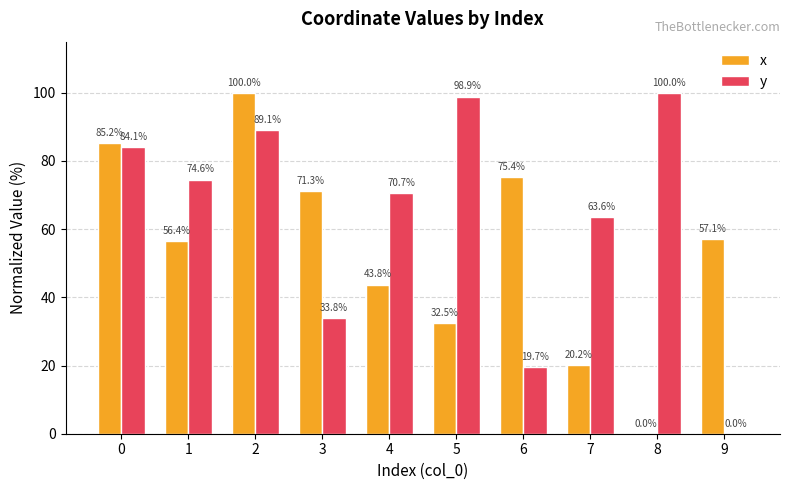

Reading right to left, transcribe all the data shown in this chart.

x: 57.1	0.0	20.2	75.4	32.5	43.8	71.3	100.0	56.4	85.2
y: 0.0	100.0	63.6	19.7	98.9	70.7	33.8	89.1	74.6	84.1